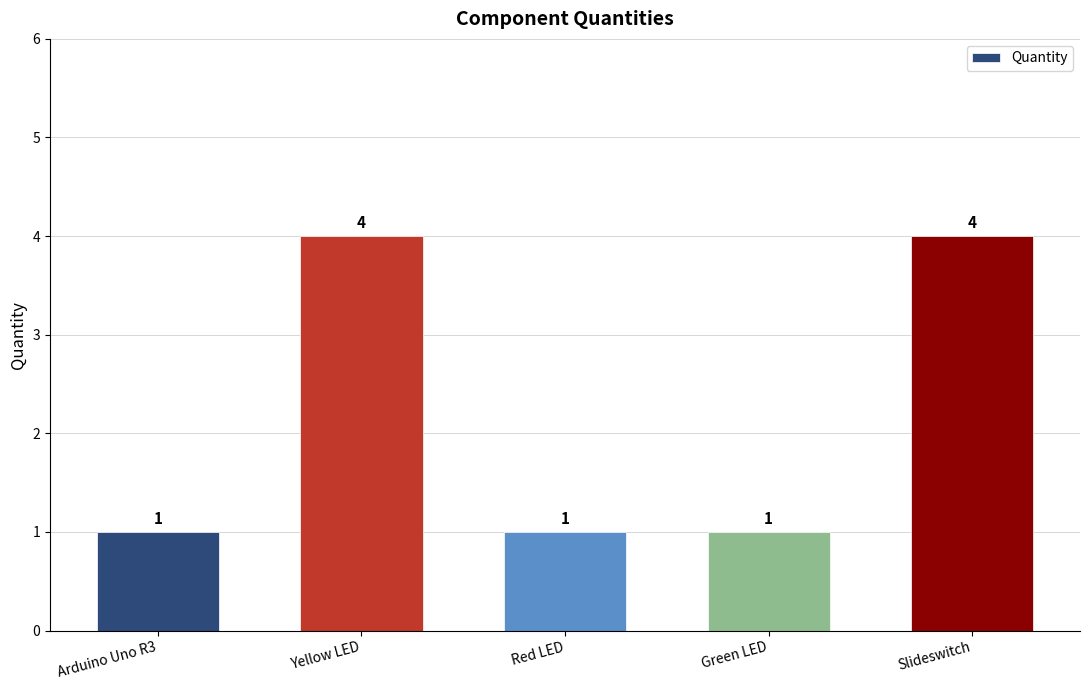

Reading left to right, list all the values displayed in this chart.

Arduino Uno R3=1	Yellow LED=4	Red LED=1	Green LED=1	Slideswitch=4